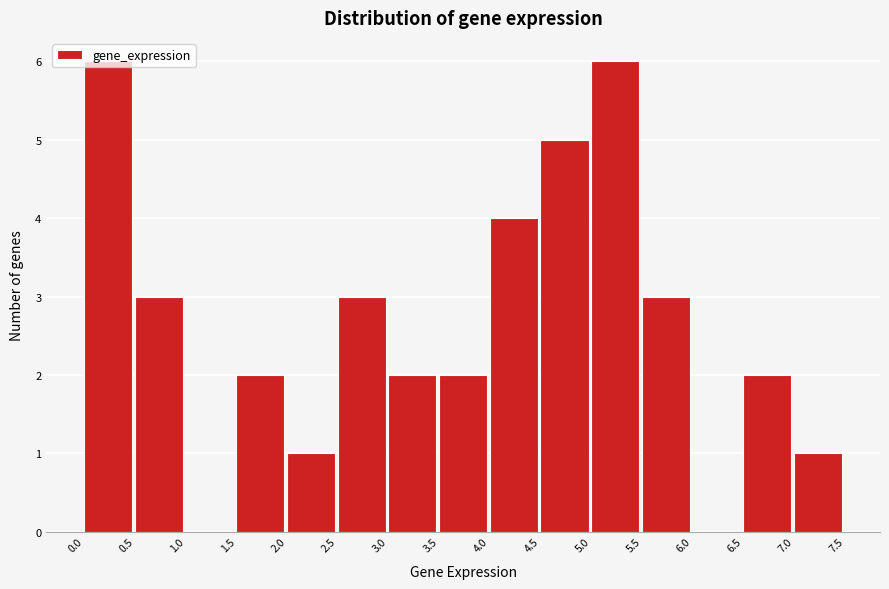

How tall is the bar that spans 7.0 to 7.5 on the x-axis? The values are not printed on the chart, so give them approximately, as read against the axis.

1